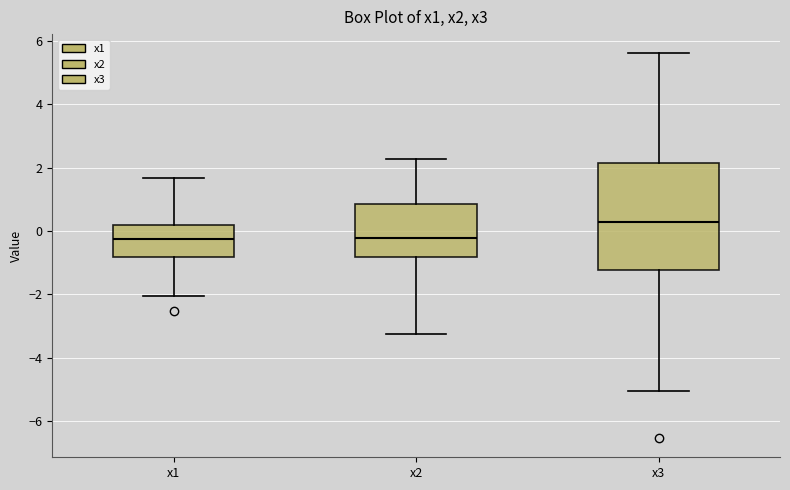

Reading left to right, transcribe this box plot: for each box, give where its median line is, the range the box spans, and where its two whiskers end, as read against the y-axis. The values are not printed on the chart, so give them approximately, as read against the axis.

x1: median -0.2, box -0.8 to 0.2, whiskers -2.0 to 1.6
x2: median -0.2, box -0.8 to 0.8, whiskers -3.2 to 2.2
x3: median 0.2, box -1.2 to 2.2, whiskers -5.0 to 5.6